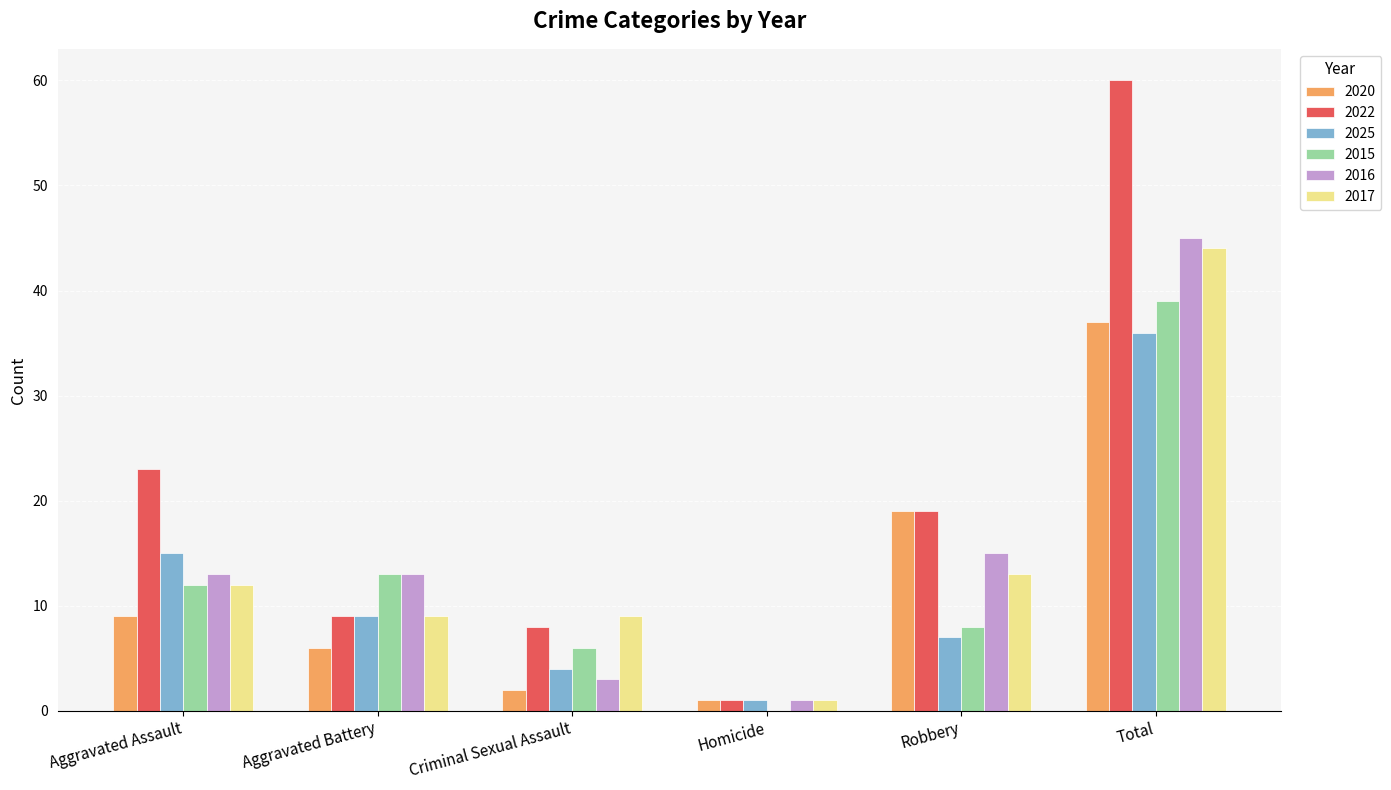

Reading left to right, transcribe all the data shown in this chart.

2020: Aggravated Assault=9	Aggravated Battery=6	Criminal Sexual Assault=2	Homicide=1	Robbery=19	Total=37
2022: Aggravated Assault=23	Aggravated Battery=9	Criminal Sexual Assault=8	Homicide=1	Robbery=19	Total=60
2025: Aggravated Assault=15	Aggravated Battery=9	Criminal Sexual Assault=4	Homicide=1	Robbery=7	Total=36
2015: Aggravated Assault=12	Aggravated Battery=13	Criminal Sexual Assault=6	Homicide=0	Robbery=8	Total=39
2016: Aggravated Assault=13	Aggravated Battery=13	Criminal Sexual Assault=3	Homicide=1	Robbery=15	Total=45
2017: Aggravated Assault=12	Aggravated Battery=9	Criminal Sexual Assault=9	Homicide=1	Robbery=13	Total=44